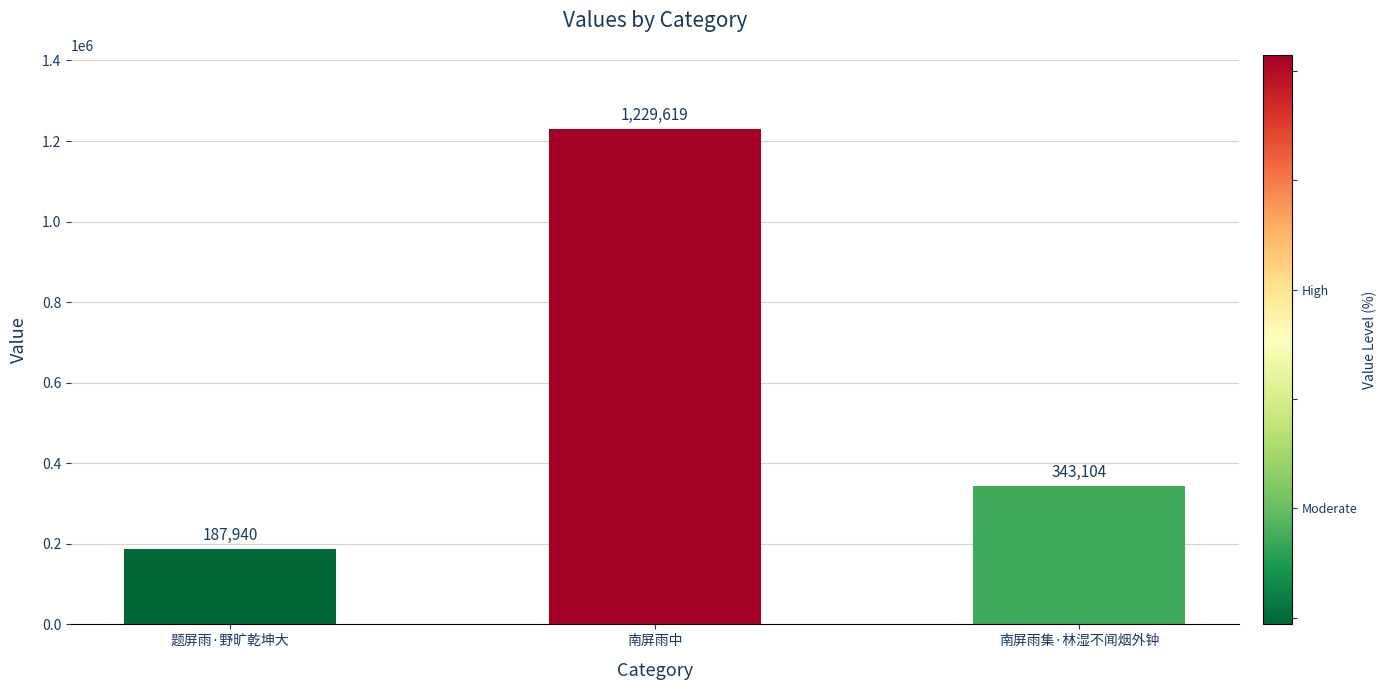

What value does the data have at 题屏雨·野旷乾坤大?

187940